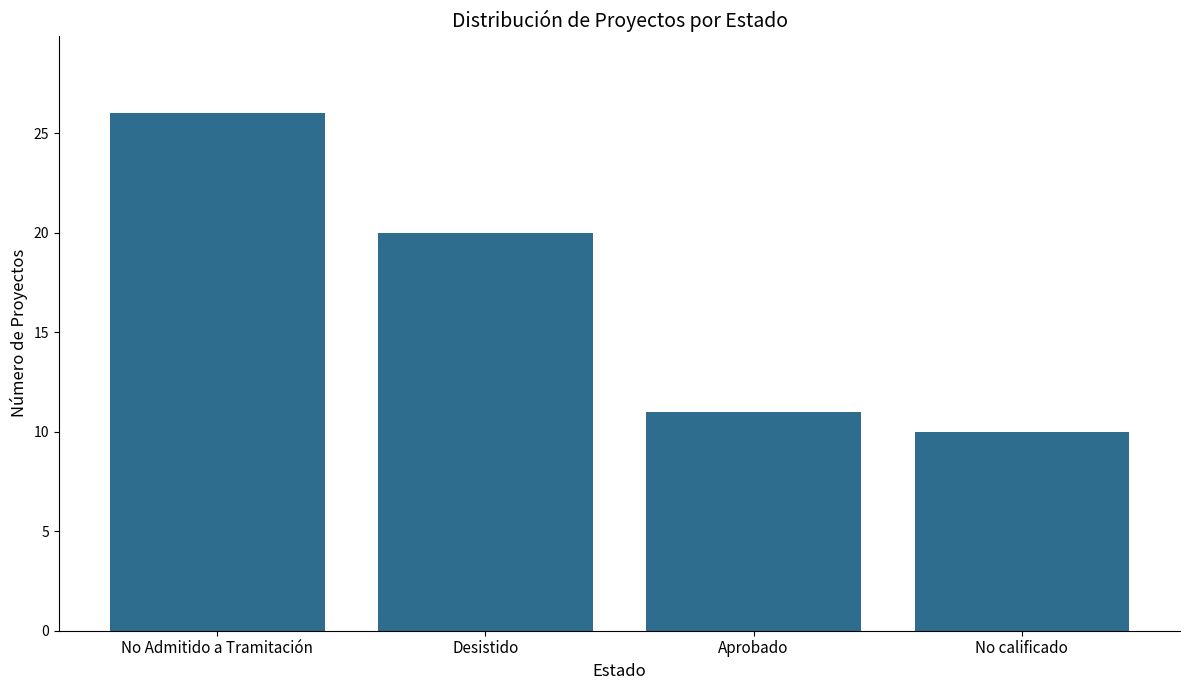

What is the smallest value displayed?

10